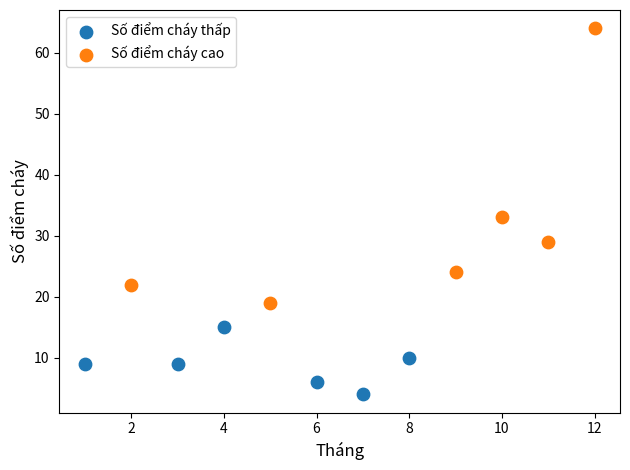

Which series reaches the minimum Y coordinate?

Số điểm cháy thấp